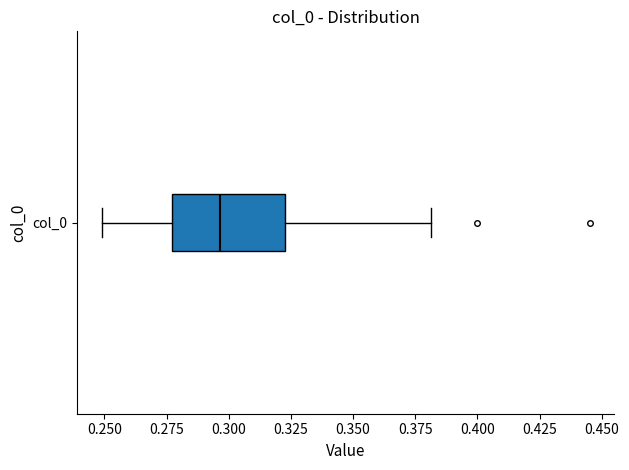

Where is the right edge of the box for col_0 on the x-axis? The values are not printed on the chart, so give them approximately, as read against the axis.

0.325